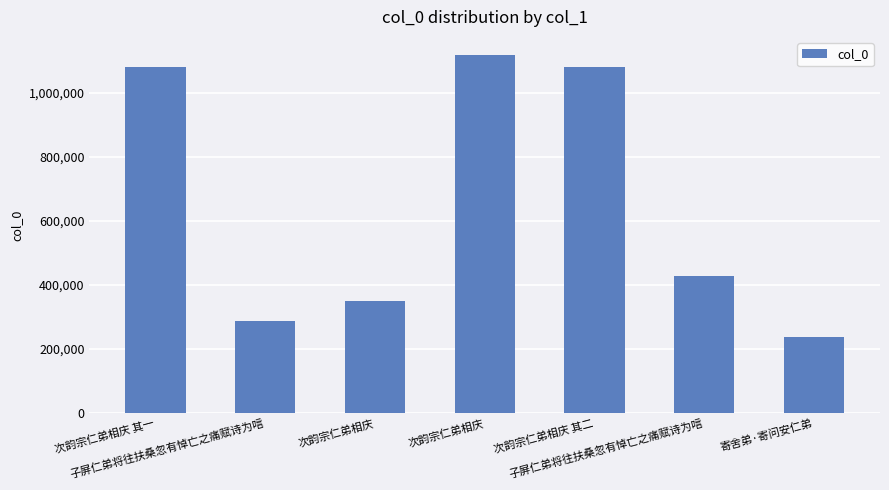

How many categories are shown in the chart?

7